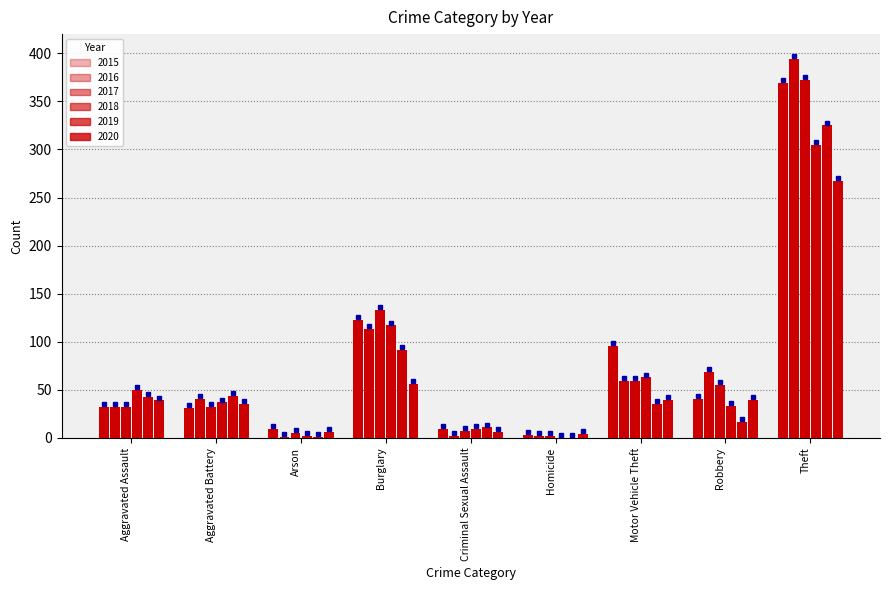

What is the label of the 3rd bar from the left?

Arson